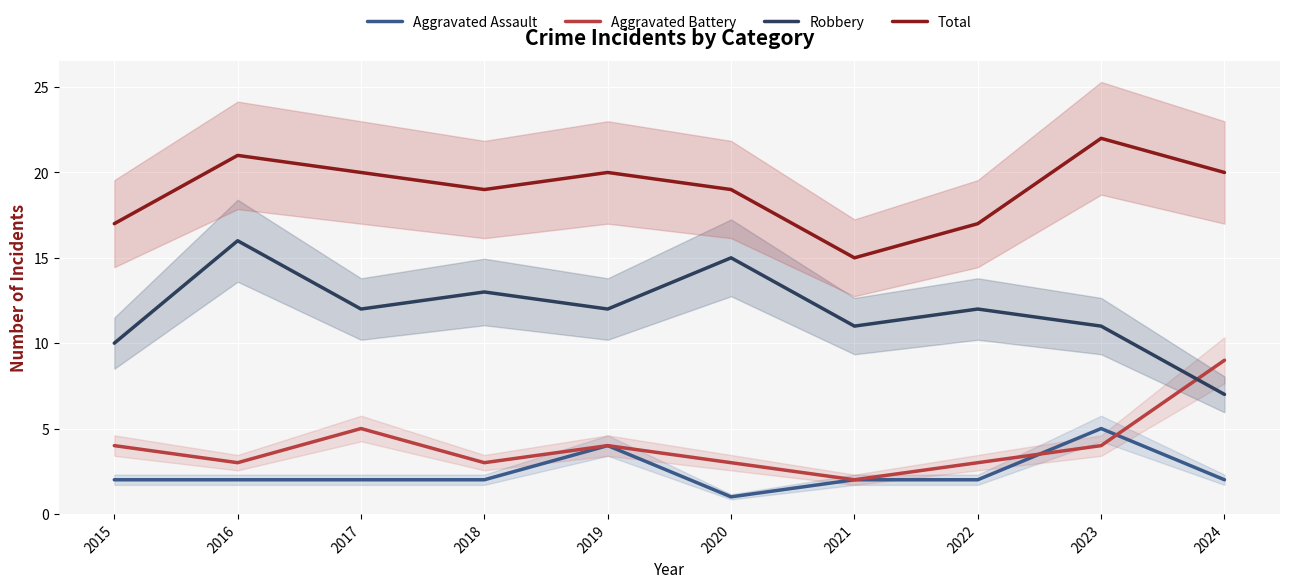

Reading left to right, extract all data points from this chart.

Aggravated Assault: 2015=2	2016=2	2017=2	2018=2	2019=4	2020=1	2021=2	2022=2	2023=5	2024=2
Aggravated Battery: 2015=4	2016=3	2017=5	2018=3	2019=4	2020=3	2021=2	2022=3	2023=4	2024=9
Robbery: 2015=10	2016=16	2017=12	2018=13	2019=12	2020=15	2021=11	2022=12	2023=11	2024=7
Total: 2015=17	2016=21	2017=20	2018=19	2019=20	2020=19	2021=15	2022=17	2023=22	2024=20